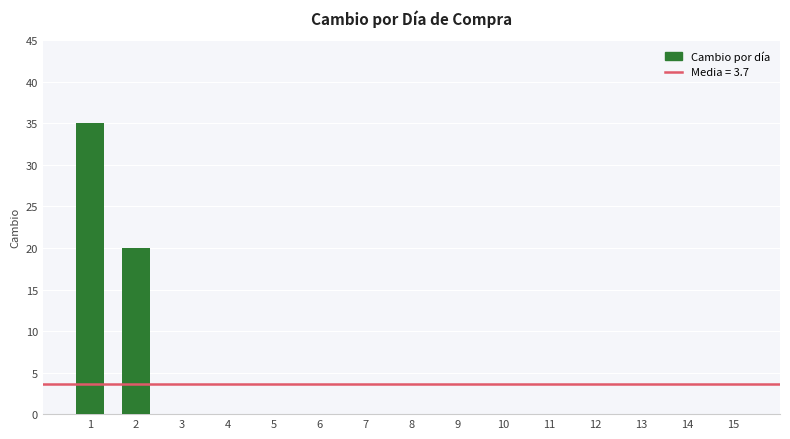

Is it true that the value at 7 is 0?

True